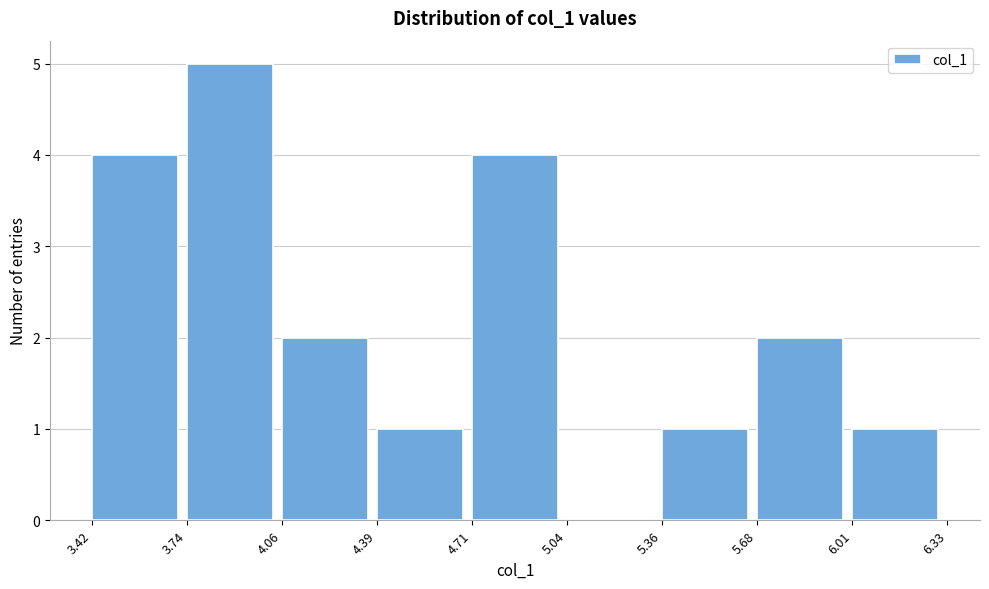

Reading left to right, transcribe this chart: for each bar, give the range it covers on the x-axis and its height. The values are not printed on the chart, so give them approximately, as read against the axis.

3.42 to 3.74: 4
3.74 to 4.06: 5
4.06 to 4.39: 2
4.39 to 4.71: 1
4.71 to 5.04: 4
5.04 to 5.36: 0
5.36 to 5.68: 1
5.68 to 6.01: 2
6.01 to 6.33: 1